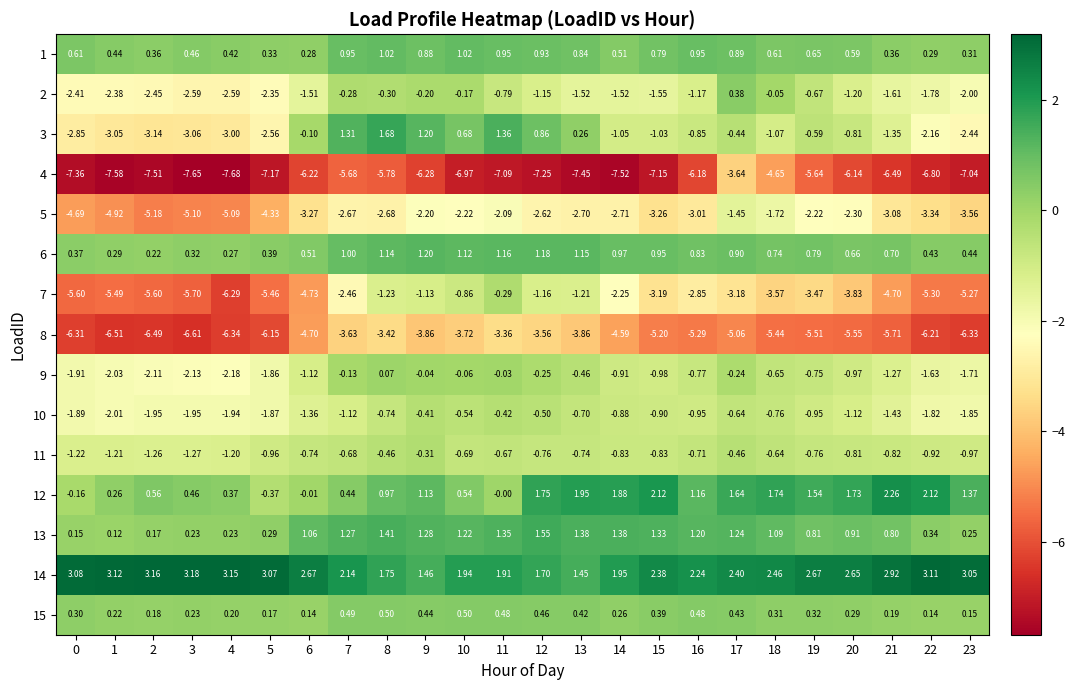

Reading left to right, transcribe all the data shown in this chart.

1: 0=0.6	1=0.4	2=0.4	3=0.5	4=0.4	5=0.3	6=0.3	7=0.9	8=1.0	9=0.9	10=1.0	11=0.9	12=0.9	13=0.8	14=0.5	15=0.8	16=0.9	17=0.9	18=0.6	19=0.7	20=0.6	21=0.4	22=0.3	23=0.3
2: 0=-2.4	1=-2.4	2=-2.5	3=-2.6	4=-2.6	5=-2.4	6=-1.5	7=-0.3	8=-0.3	9=-0.2	10=-0.2	11=-0.8	12=-1.1	13=-1.5	14=-1.5	15=-1.6	16=-1.2	17=0.4	18=-0.1	19=-0.7	20=-1.2	21=-1.6	22=-1.8	23=-2.0
3: 0=-2.9	1=-3.0	2=-3.1	3=-3.1	4=-3.0	5=-2.6	6=-0.1	7=1.3	8=1.7	9=1.2	10=0.7	11=1.4	12=0.9	13=0.3	14=-1.1	15=-1.0	16=-0.8	17=-0.4	18=-1.1	19=-0.6	20=-0.8	21=-1.4	22=-2.2	23=-2.4
4: 0=-7.4	1=-7.6	2=-7.5	3=-7.7	4=-7.7	5=-7.2	6=-6.2	7=-5.7	8=-5.8	9=-6.3	10=-7.0	11=-7.1	12=-7.2	13=-7.5	14=-7.5	15=-7.2	16=-6.2	17=-3.6	18=-4.7	19=-5.6	20=-6.1	21=-6.5	22=-6.8	23=-7.0
5: 0=-4.7	1=-4.9	2=-5.2	3=-5.1	4=-5.1	5=-4.3	6=-3.3	7=-2.7	8=-2.7	9=-2.2	10=-2.2	11=-2.1	12=-2.6	13=-2.7	14=-2.7	15=-3.3	16=-3.0	17=-1.4	18=-1.7	19=-2.2	20=-2.3	21=-3.1	22=-3.3	23=-3.6
6: 0=0.4	1=0.3	2=0.2	3=0.3	4=0.3	5=0.4	6=0.5	7=1.0	8=1.1	9=1.2	10=1.1	11=1.2	12=1.2	13=1.1	14=1.0	15=0.9	16=0.8	17=0.9	18=0.7	19=0.8	20=0.7	21=0.7	22=0.4	23=0.4
7: 0=-5.6	1=-5.5	2=-5.6	3=-5.7	4=-6.3	5=-5.5	6=-4.7	7=-2.5	8=-1.2	9=-1.1	10=-0.9	11=-0.3	12=-1.2	13=-1.2	14=-2.2	15=-3.2	16=-2.9	17=-3.2	18=-3.6	19=-3.5	20=-3.8	21=-4.7	22=-5.3	23=-5.3
8: 0=-6.3	1=-6.5	2=-6.5	3=-6.6	4=-6.3	5=-6.2	6=-4.7	7=-3.6	8=-3.4	9=-3.9	10=-3.7	11=-3.4	12=-3.6	13=-3.9	14=-4.6	15=-5.2	16=-5.3	17=-5.1	18=-5.4	19=-5.5	20=-5.5	21=-5.7	22=-6.2	23=-6.3
9: 0=-1.9	1=-2.0	2=-2.1	3=-2.1	4=-2.2	5=-1.9	6=-1.1	7=-0.1	8=0.1	9=-0.0	10=-0.1	11=-0.0	12=-0.2	13=-0.5	14=-0.9	15=-1.0	16=-0.8	17=-0.2	18=-0.7	19=-0.8	20=-1.0	21=-1.3	22=-1.6	23=-1.7
10: 0=-1.9	1=-2.0	2=-1.9	3=-1.9	4=-1.9	5=-1.9	6=-1.4	7=-1.1	8=-0.7	9=-0.4	10=-0.5	11=-0.4	12=-0.5	13=-0.7	14=-0.9	15=-0.9	16=-0.9	17=-0.6	18=-0.8	19=-0.9	20=-1.1	21=-1.4	22=-1.8	23=-1.9
11: 0=-1.2	1=-1.2	2=-1.3	3=-1.3	4=-1.2	5=-1.0	6=-0.7	7=-0.7	8=-0.5	9=-0.3	10=-0.7	11=-0.7	12=-0.8	13=-0.7	14=-0.8	15=-0.8	16=-0.7	17=-0.5	18=-0.6	19=-0.8	20=-0.8	21=-0.8	22=-0.9	23=-1.0
12: 0=-0.2	1=0.3	2=0.6	3=0.5	4=0.4	5=-0.4	6=-0.0	7=0.4	8=1.0	9=1.1	10=0.5	11=-0.0	12=1.8	13=1.9	14=1.9	15=2.1	16=1.2	17=1.6	18=1.7	19=1.5	20=1.7	21=2.3	22=2.1	23=1.4
13: 0=0.1	1=0.1	2=0.2	3=0.2	4=0.2	5=0.3	6=1.1	7=1.3	8=1.4	9=1.3	10=1.2	11=1.4	12=1.6	13=1.4	14=1.4	15=1.3	16=1.2	17=1.2	18=1.1	19=0.8	20=0.9	21=0.8	22=0.3	23=0.2
14: 0=3.1	1=3.1	2=3.2	3=3.2	4=3.1	5=3.1	6=2.7	7=2.1	8=1.8	9=1.5	10=1.9	11=1.9	12=1.7	13=1.4	14=1.9	15=2.4	16=2.2	17=2.4	18=2.5	19=2.7	20=2.6	21=2.9	22=3.1	23=3.0
15: 0=0.3	1=0.2	2=0.2	3=0.2	4=0.2	5=0.2	6=0.1	7=0.5	8=0.5	9=0.4	10=0.5	11=0.5	12=0.5	13=0.4	14=0.3	15=0.4	16=0.5	17=0.4	18=0.3	19=0.3	20=0.3	21=0.2	22=0.1	23=0.1